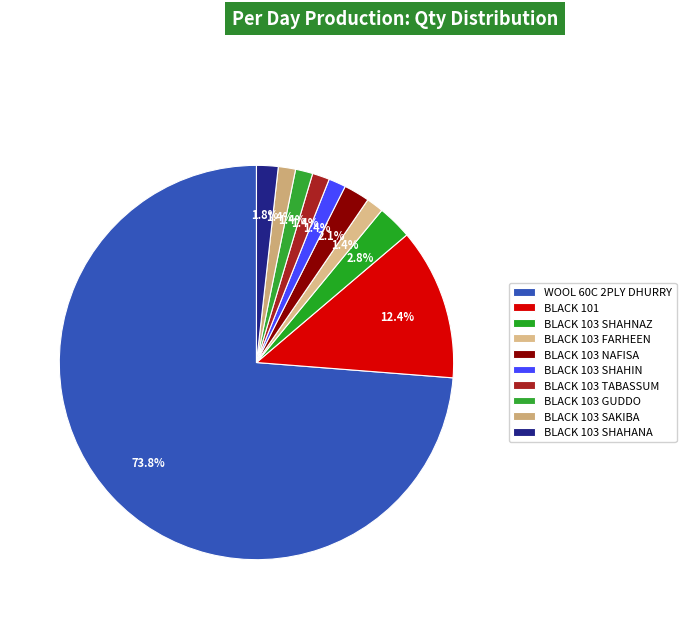

Which category accounts for the majority?

WOOL 60C 2PLY DHURRY